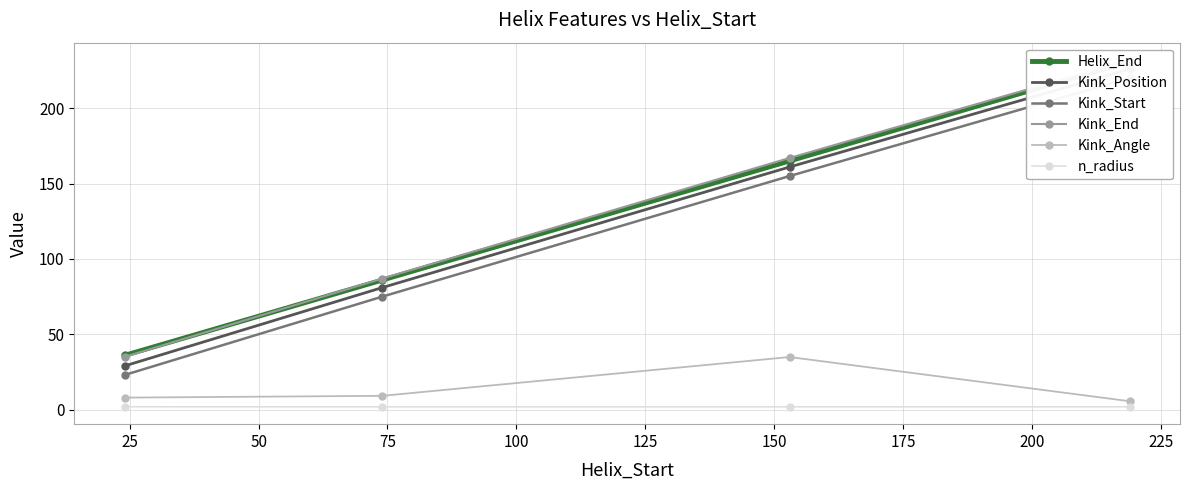

True or false: Kink_Start and Kink_Position intersect in this chart.

False